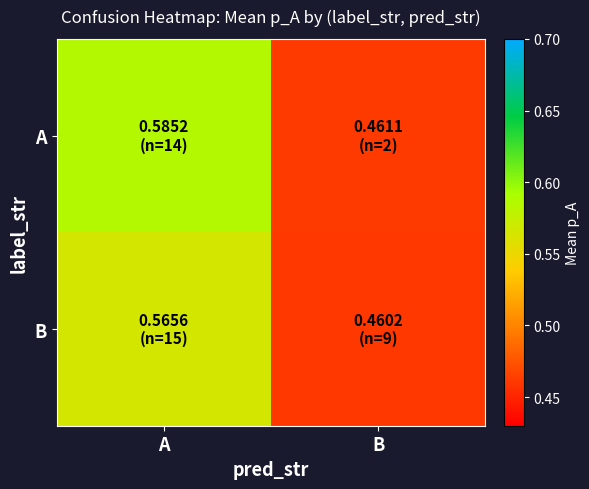

At B, list the series in order from largest to smallest.

A, B